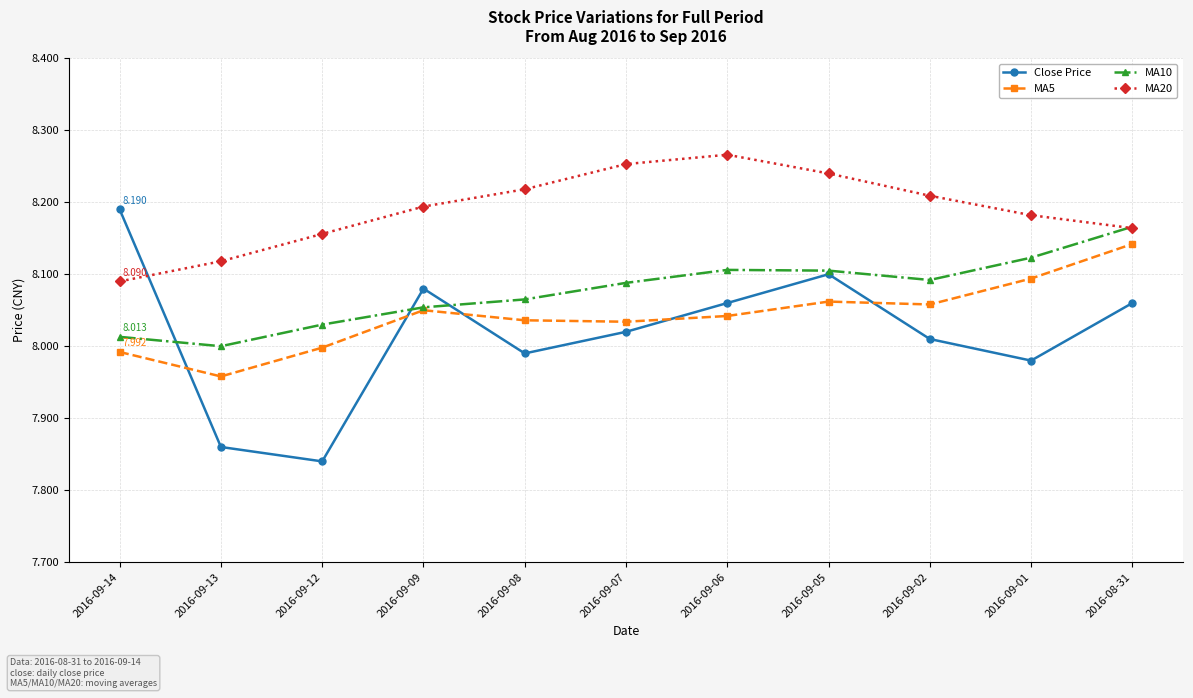

What is the label of the 1st point from the left?

2016-09-14